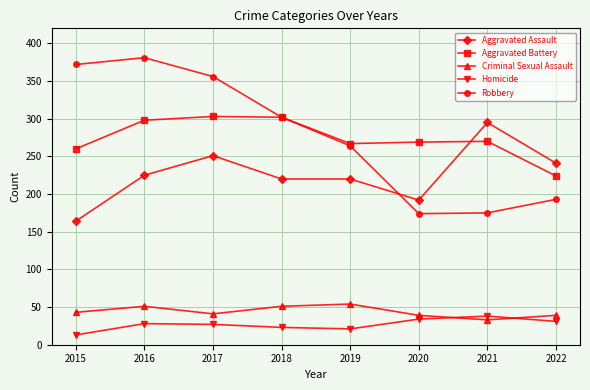

True or false: Criminal Sexual Assault and Aggravated Assault cross at least once.

False